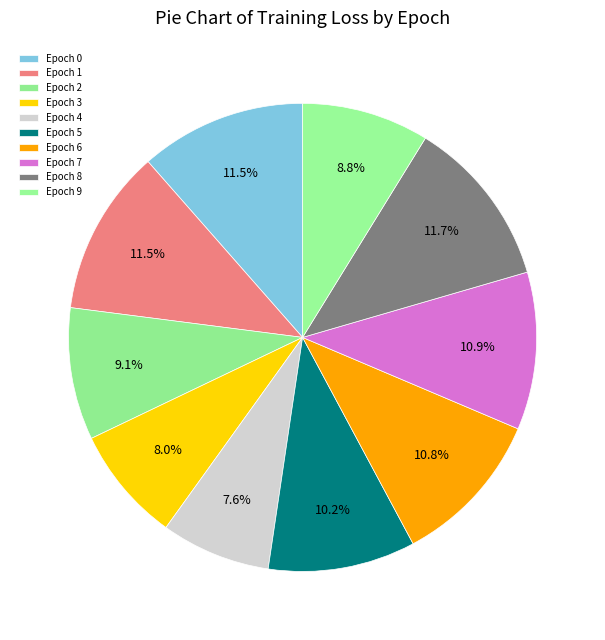

How many slices are in this pie chart?

10